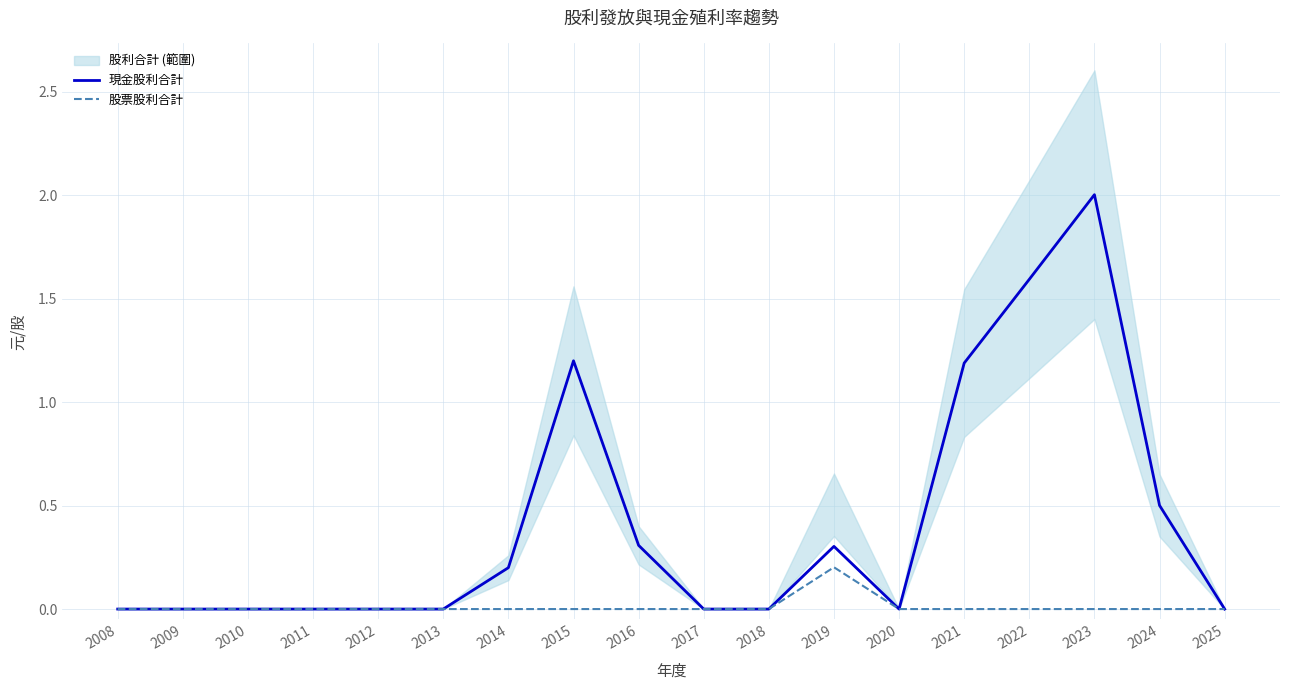

Rank the series at 2013 from lowest to highest value.

現金股利合計, 股票股利合計